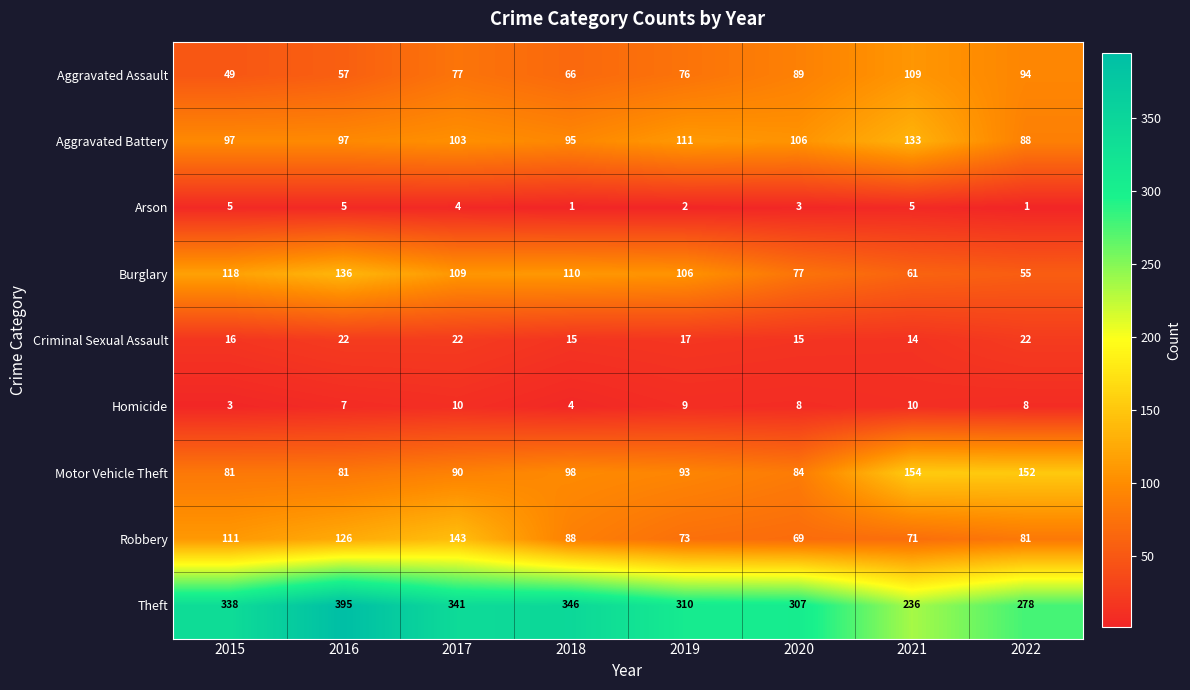

Rank the series at 2018 from lowest to highest value.

Arson, Homicide, Criminal Sexual Assault, Aggravated Assault, Robbery, Aggravated Battery, Motor Vehicle Theft, Burglary, Theft